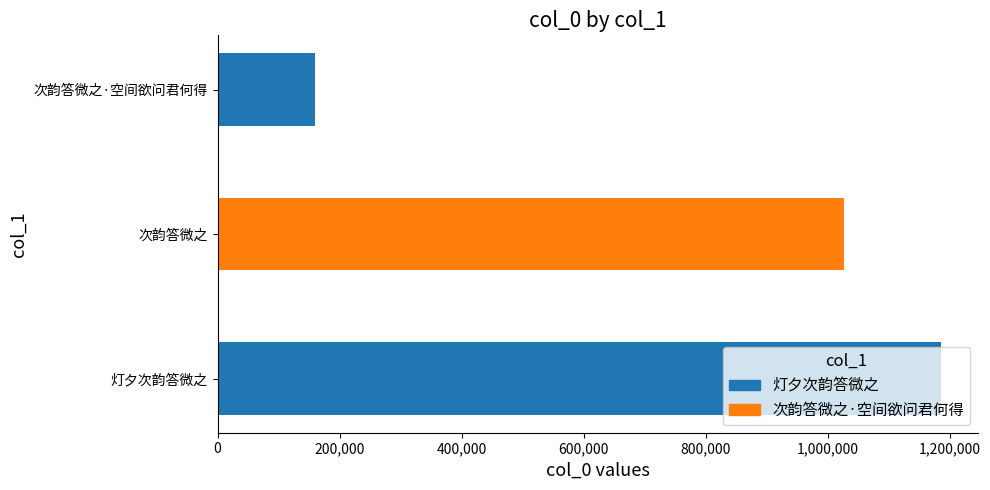

The chart shows a value of 1026155 at 次韵答微之. True or false?

True